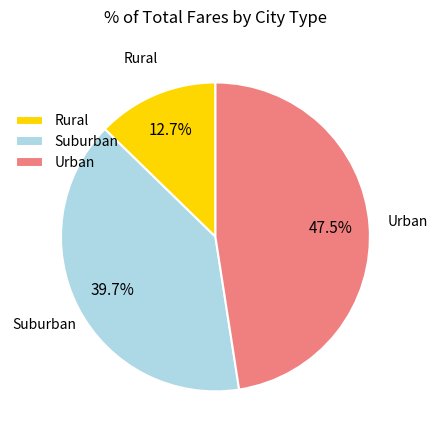

Combined, do Urban and Rural account for over 50%?

Yes